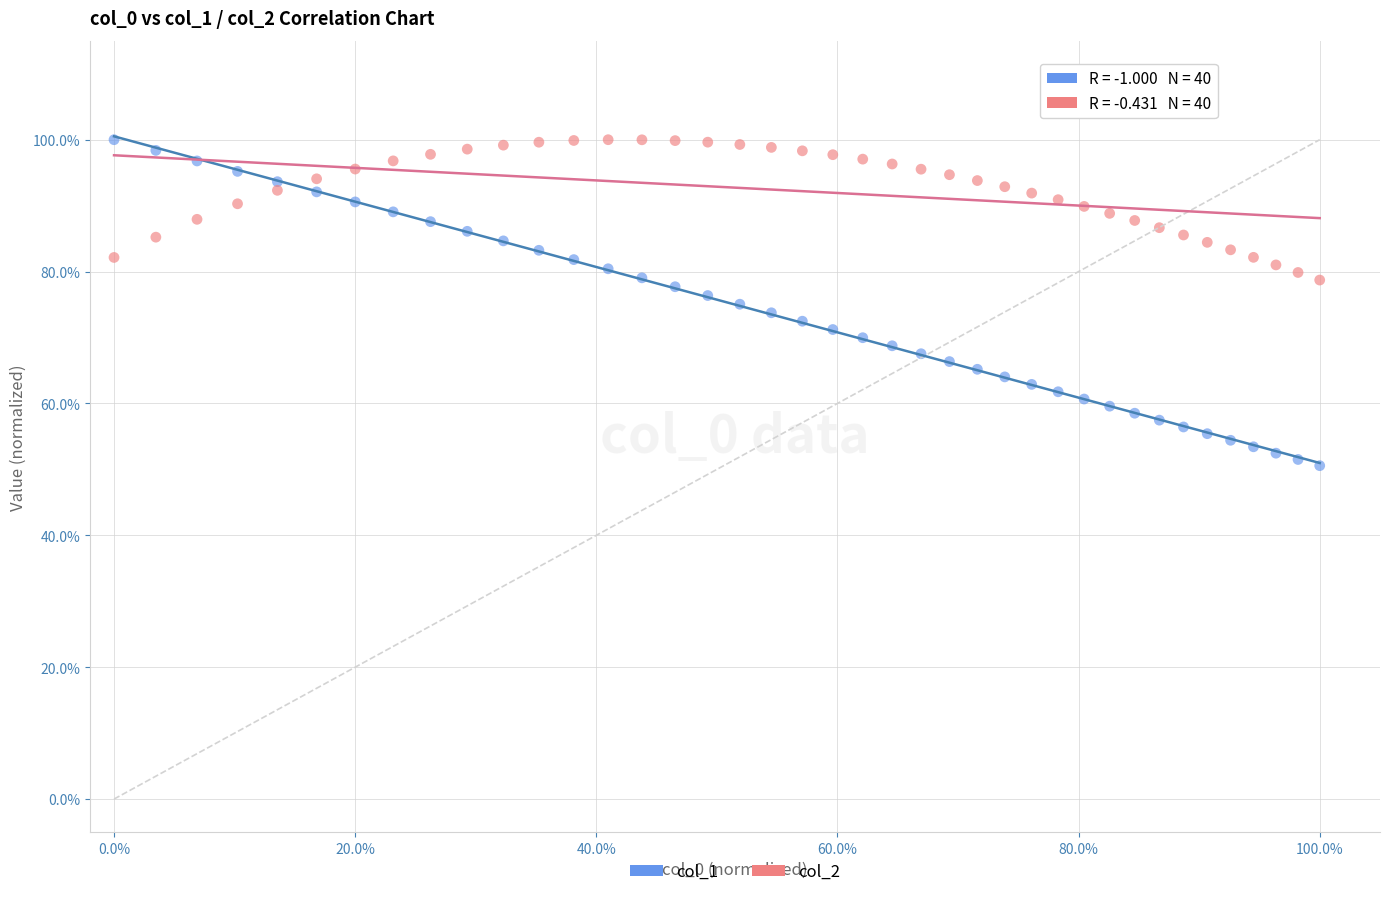

What are all the series names shown in the legend?

col_1, col_2